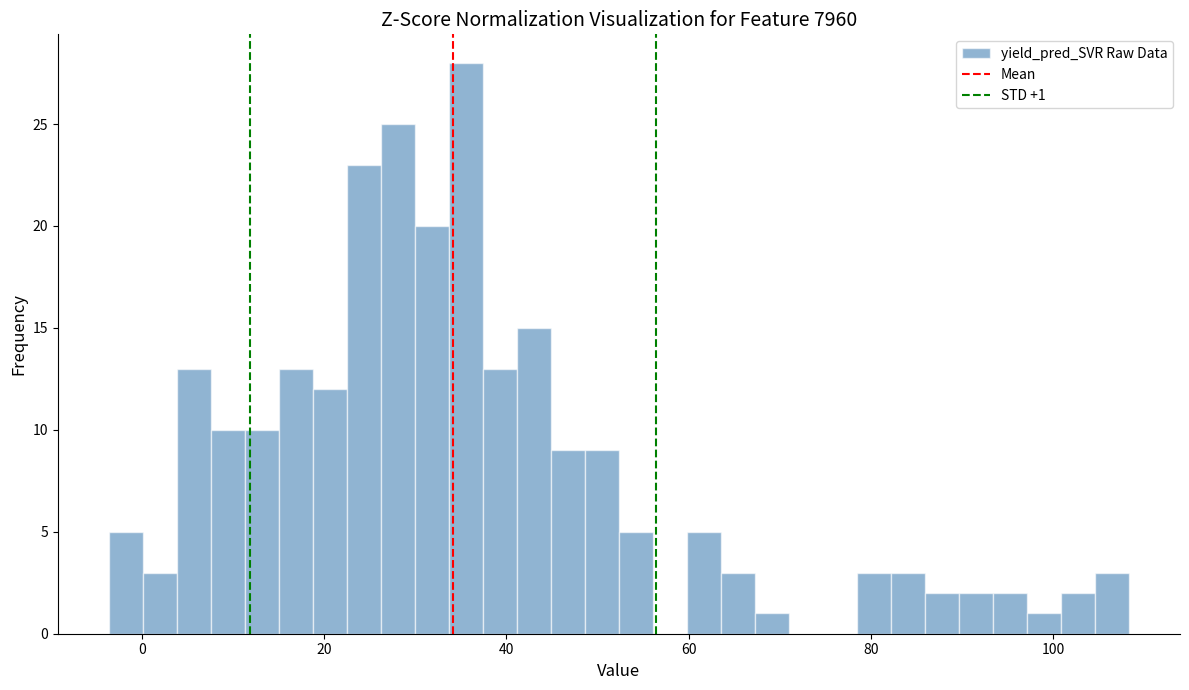

Around what value on the x-axis is the tallest bar? Give the approximate position of its centre, as read against the axis.

36